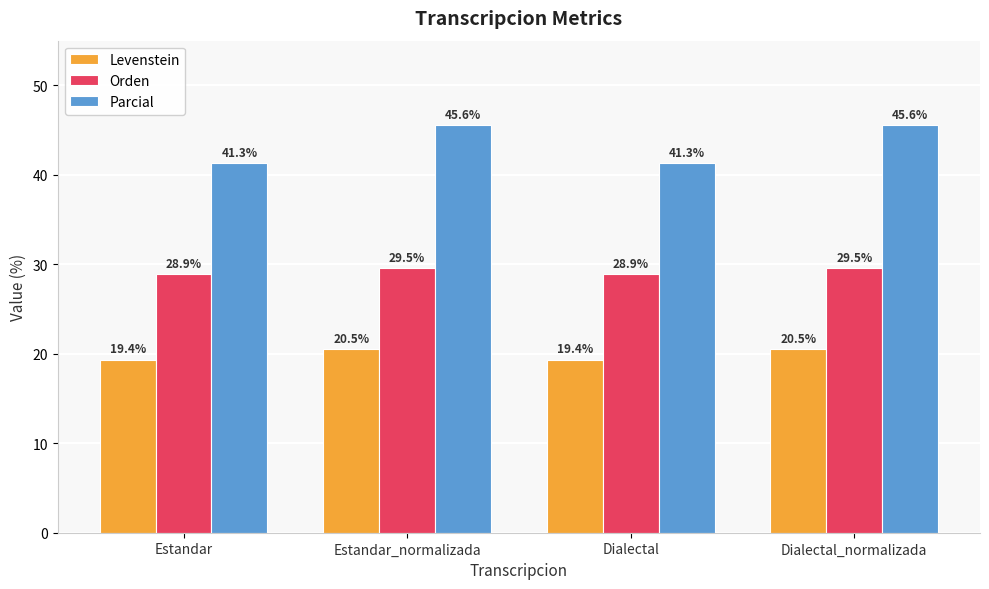

Which series has the largest range (max minus min)?

Parcial